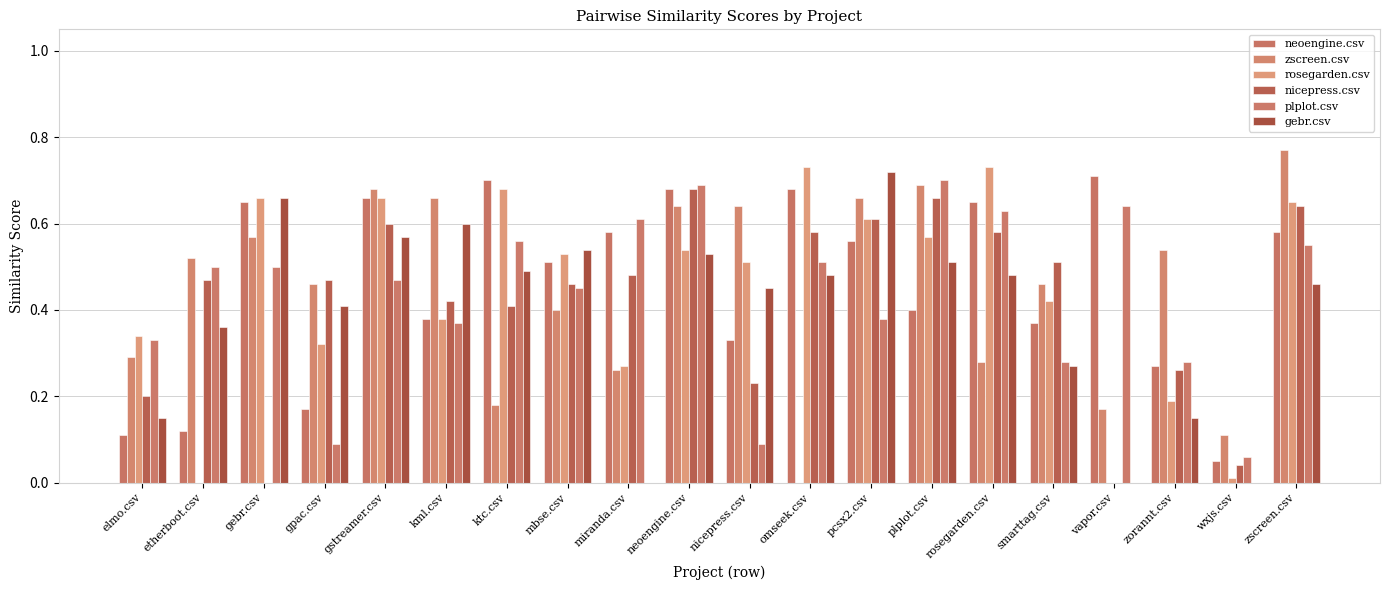

Which series has the largest range (max minus min)?

zscreen.csv